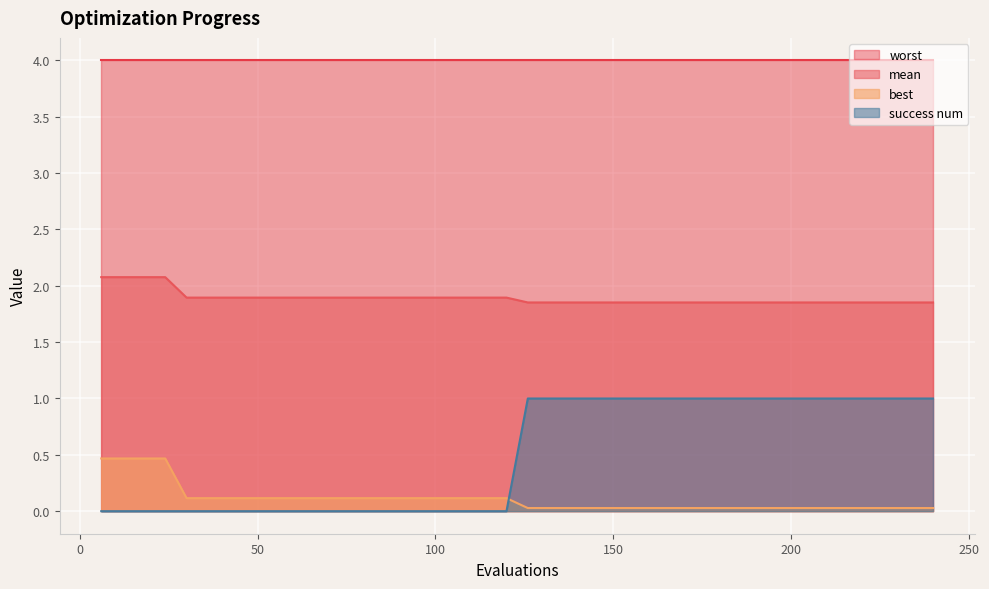

At which label does mean reach its peak?

6